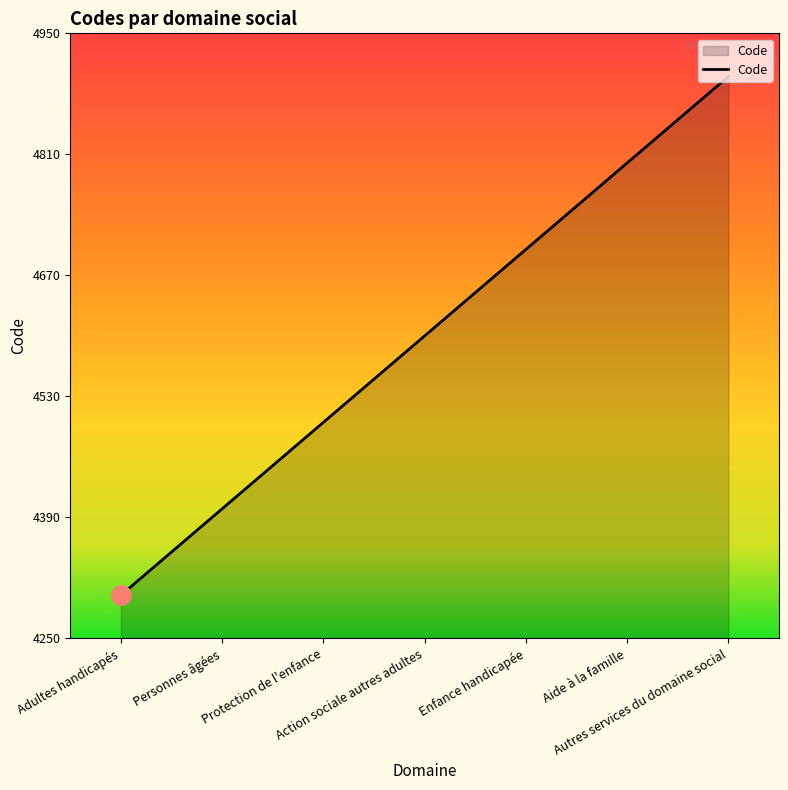

Between Aide à la famille and Autres services du domaine social, which is larger?

Autres services du domaine social